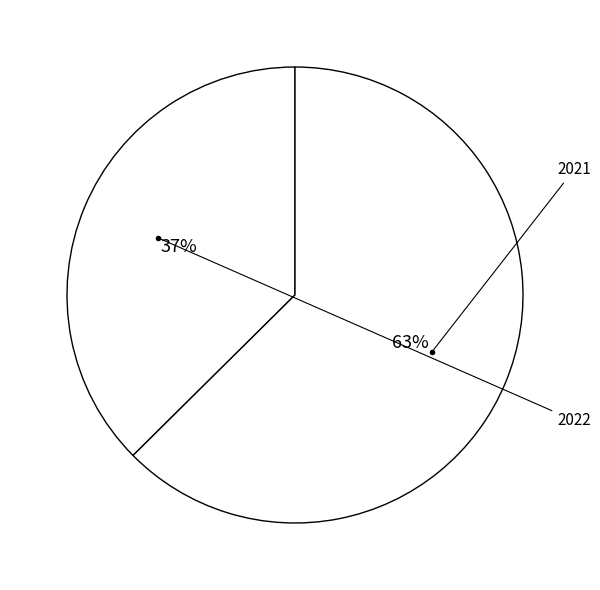

Is it true that 2021 is 63% of the pie?

True